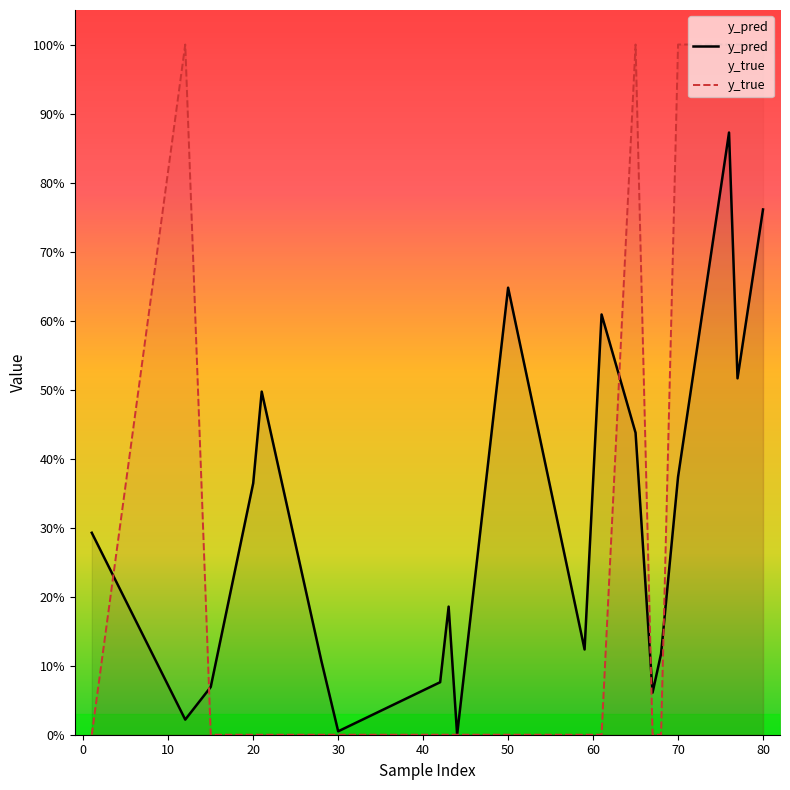

At how many categories does at least one series exceed 0?

20